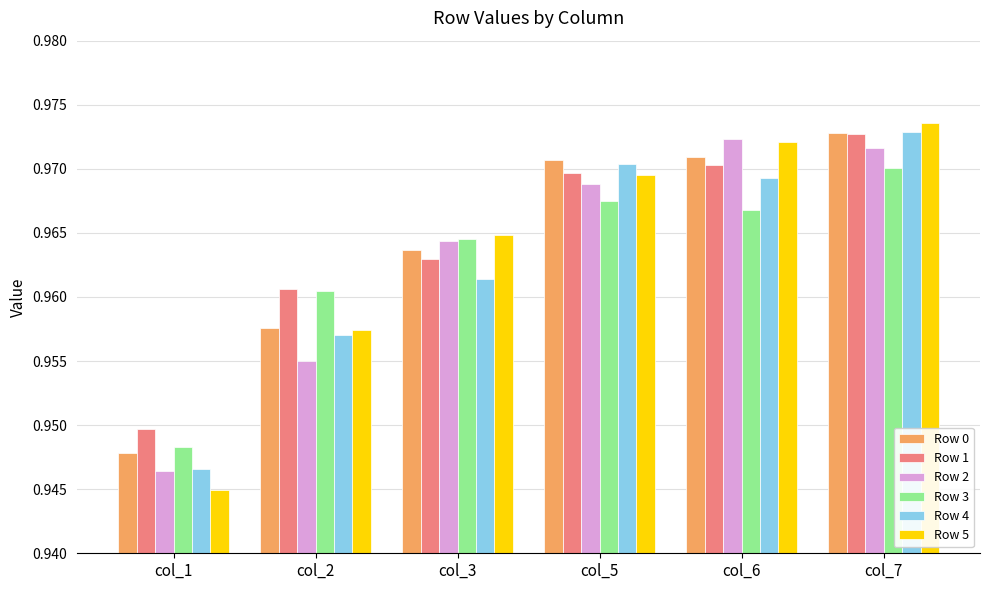

Which series has the largest total across all categories?

Row 1